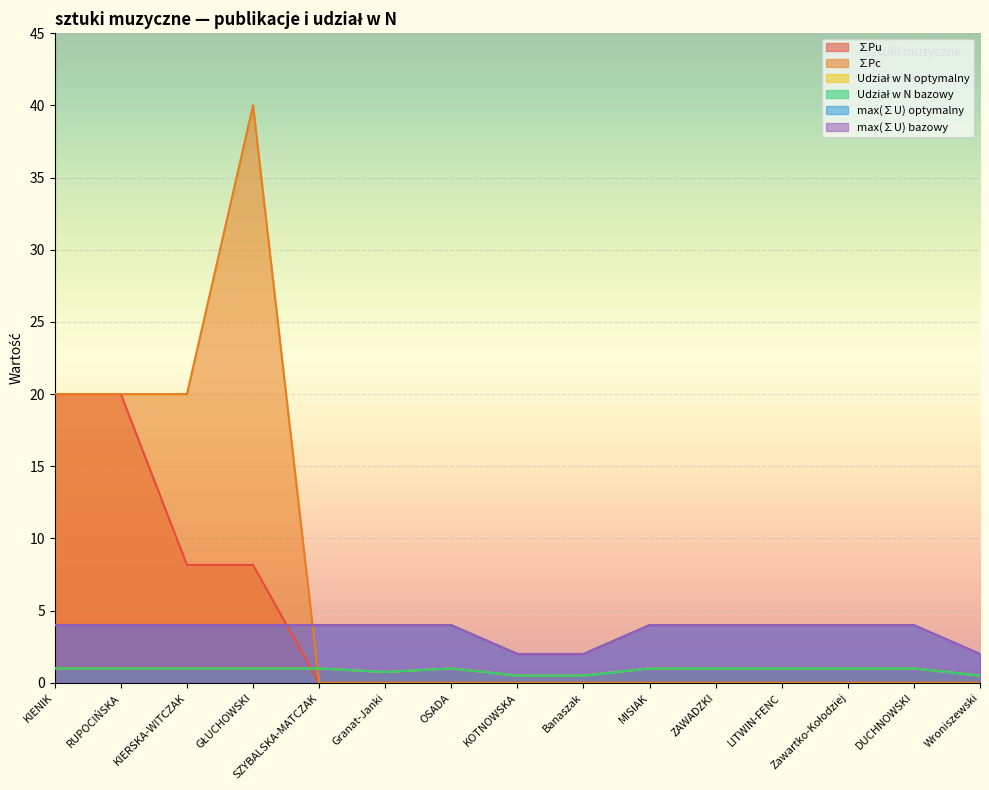

Is it true that ∑Pu equals 0.0 at MISIAK?

True